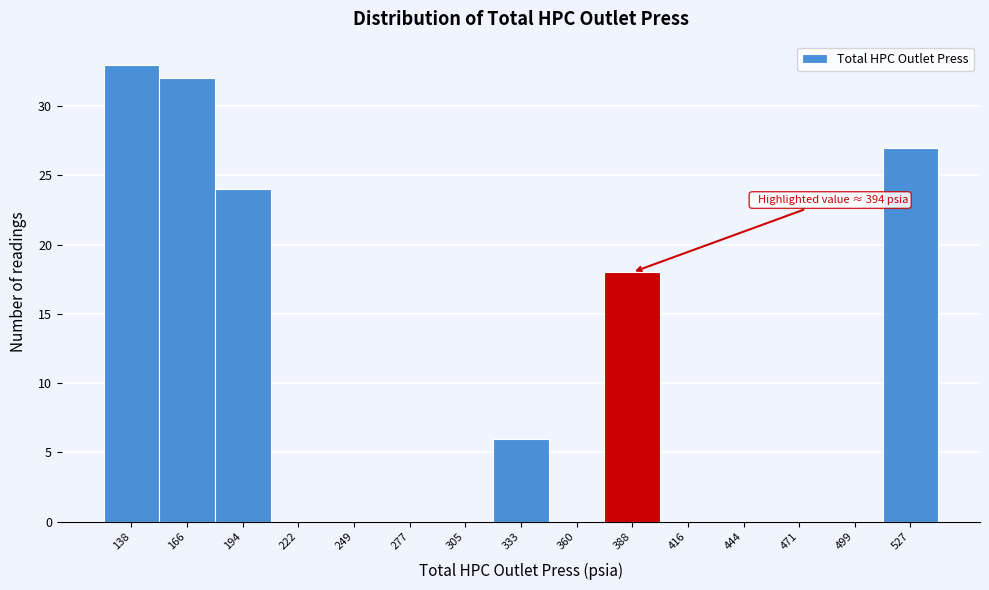

Reading left to right, extract all data points from this chart.

138=33	166=32	194=24	222=0	249=0	277=0	305=0	333=6	360=0	388=18	416=0	444=0	471=0	499=0	527=27